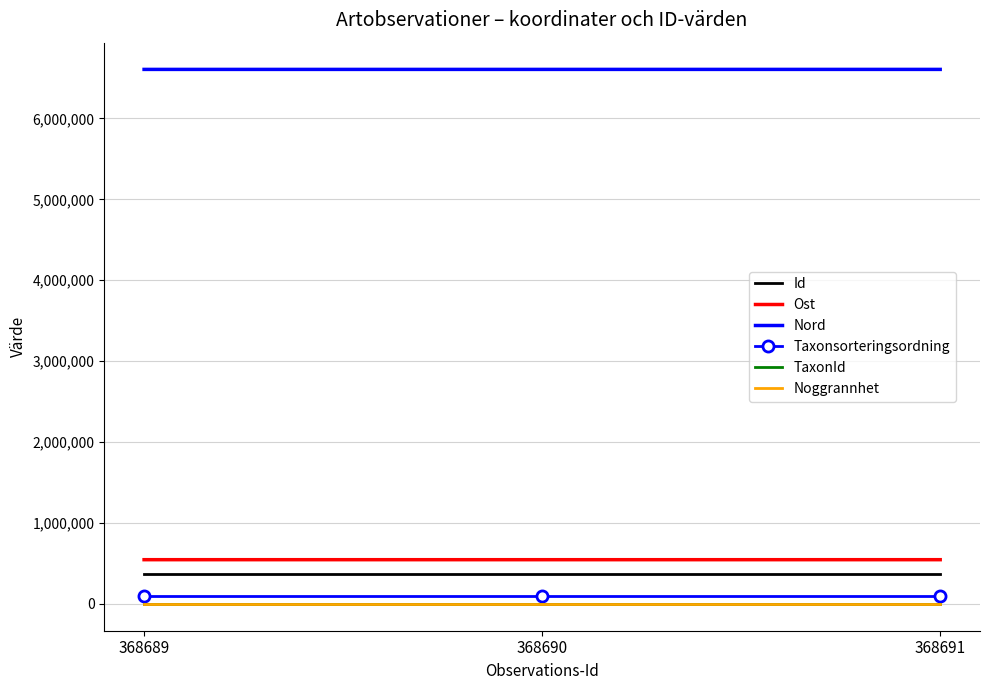

Which series has the largest total across all categories?

Nord